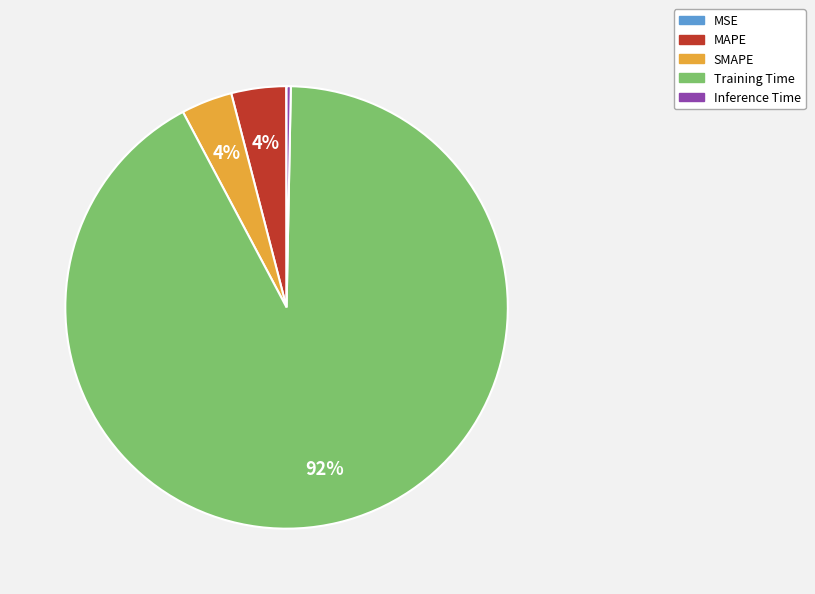

Combined, do MAPE and SMAPE account for over 50%?

No